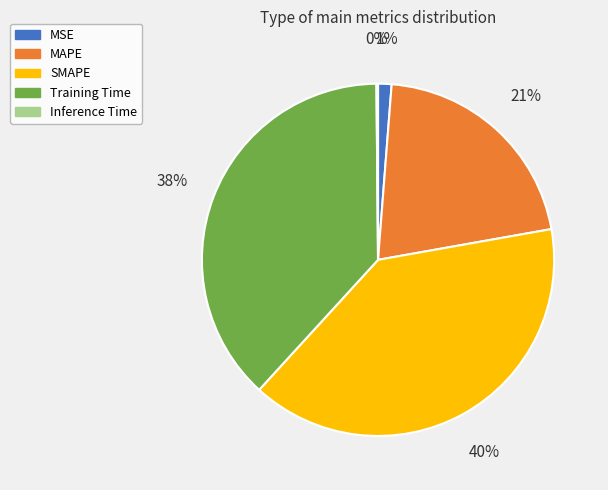

Between Training Time and SMAPE, which is larger?

SMAPE